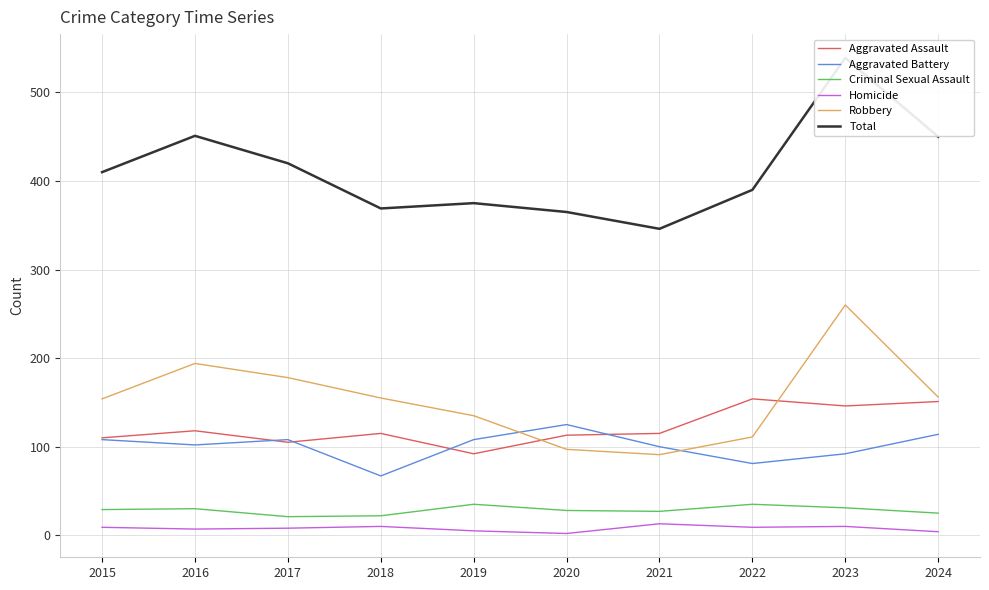

What is the difference between the maximum and minimum values in the Aggravated Battery series?

58